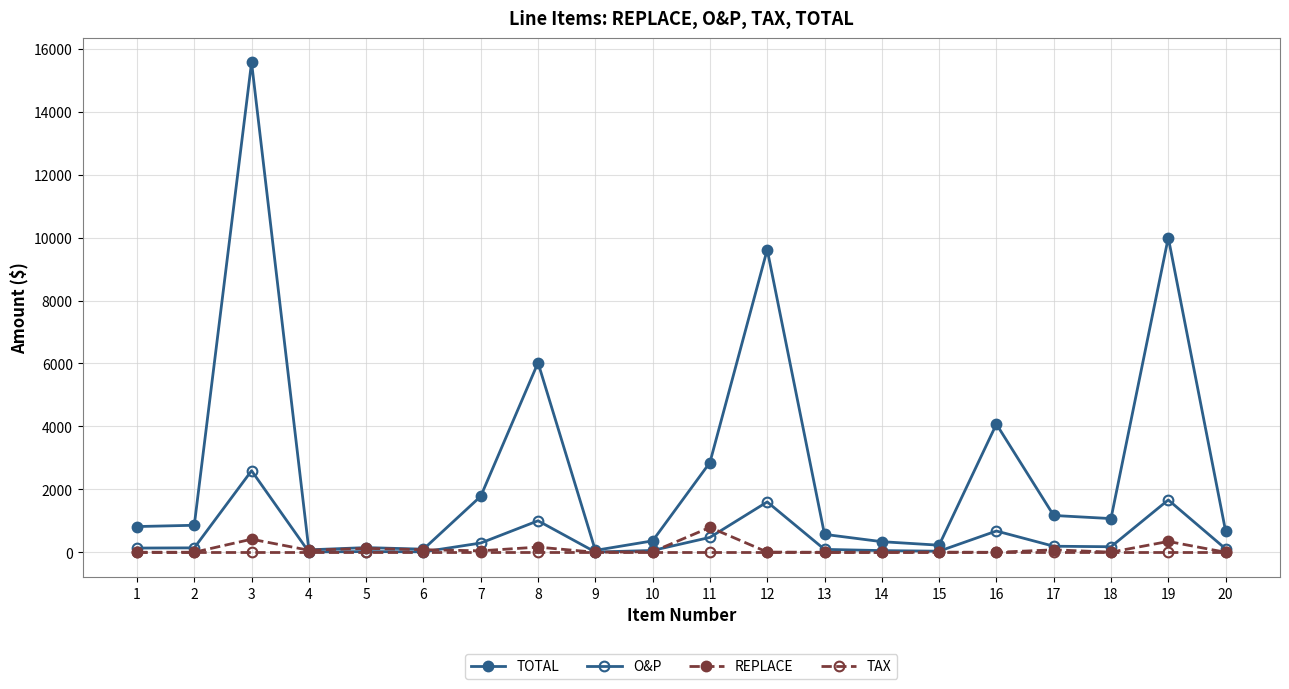

What is the sum of all REPLACE values?

2206.1